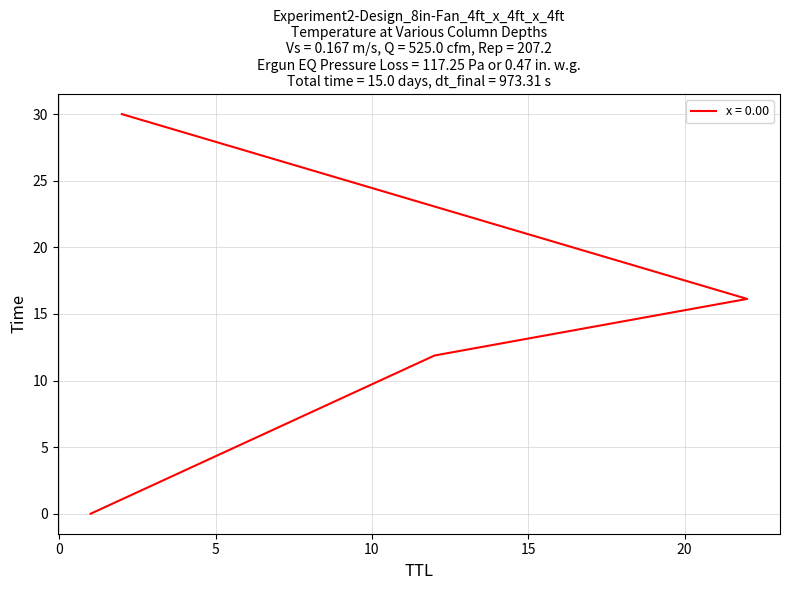

How many data points are less than 16?

2